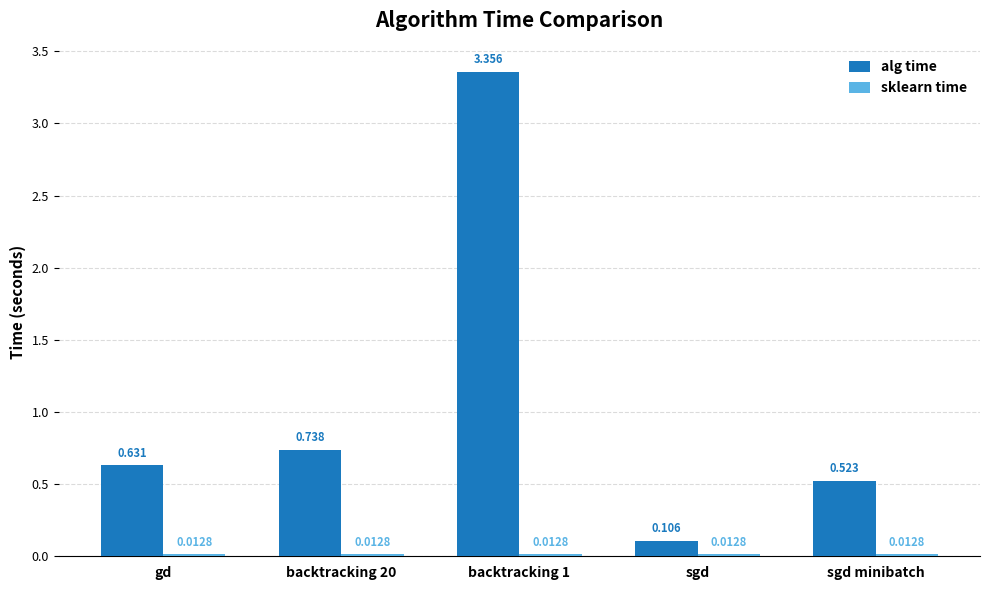

Which series has the largest total across all categories?

alg time